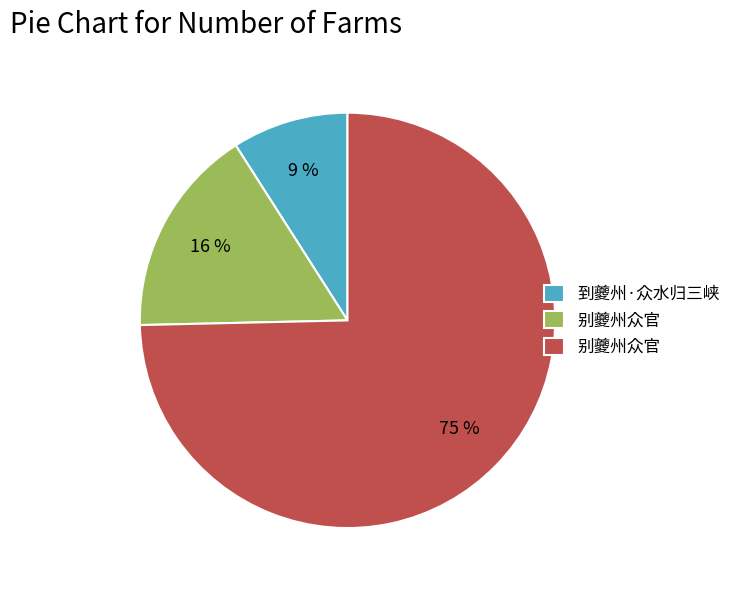

Is there any slice that represents more than half of the pie?

Yes